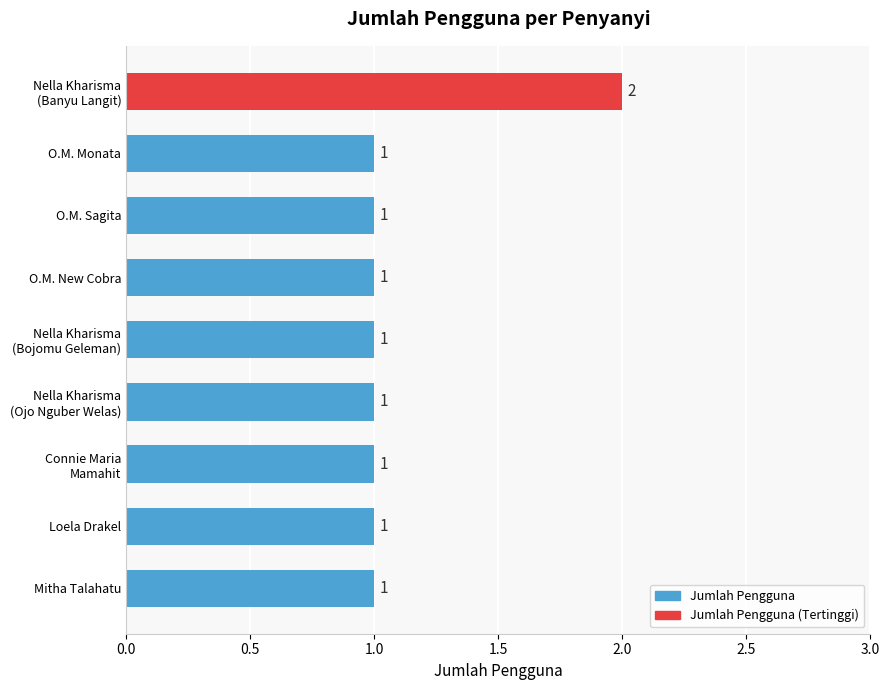

How many values are between 1 and 2?

9